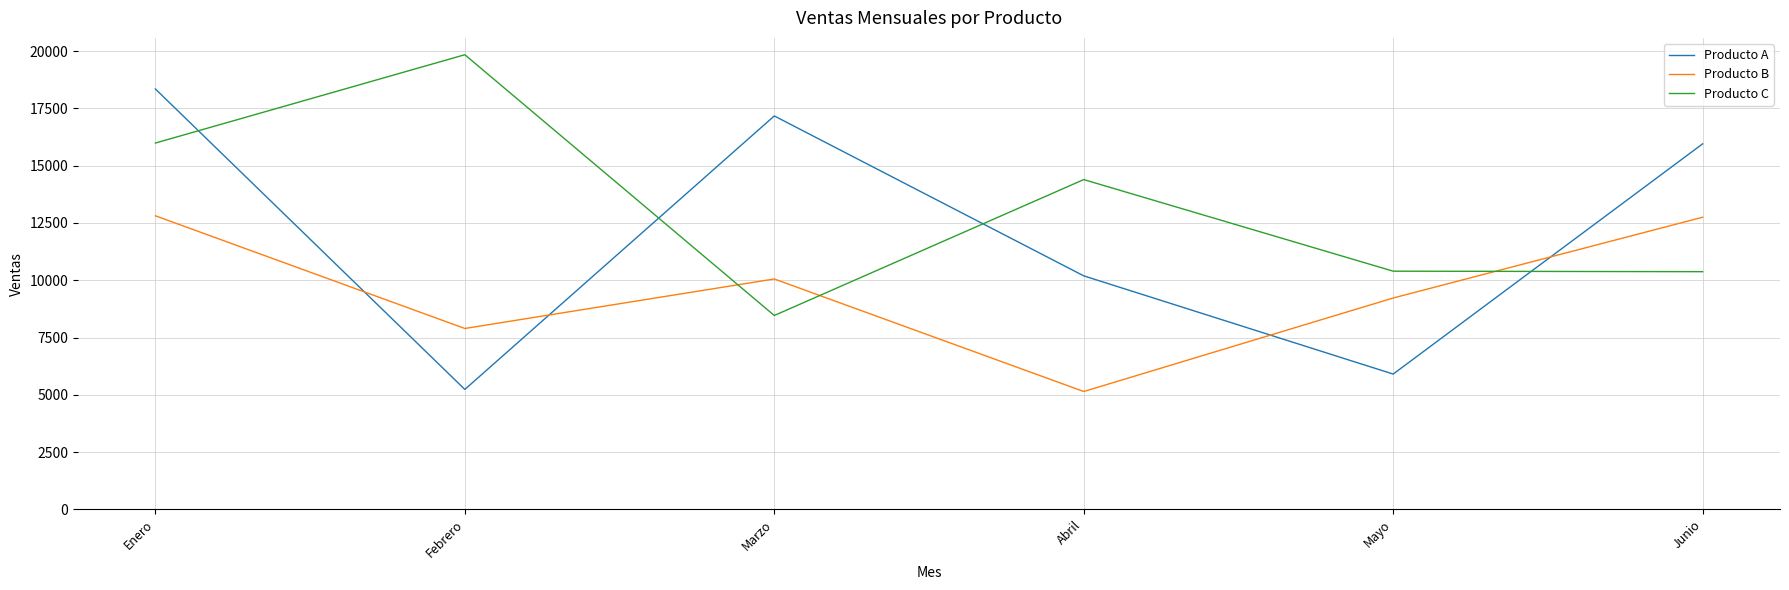

How many times do Producto A and Producto C cross each other?

4